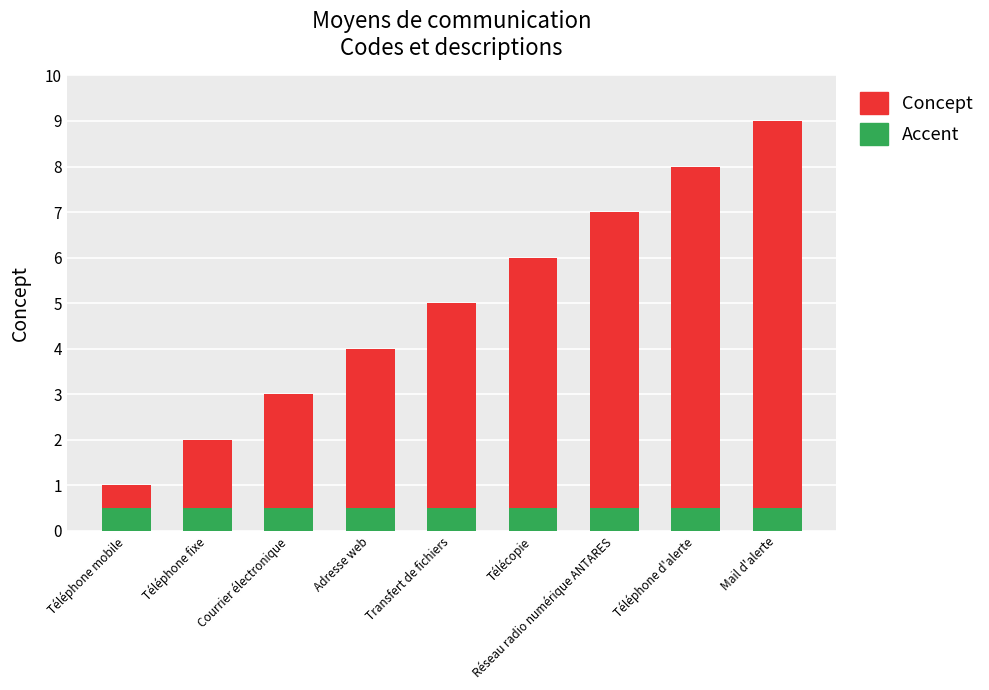

What is the total value across all series at Téléphone mobile?

1.5